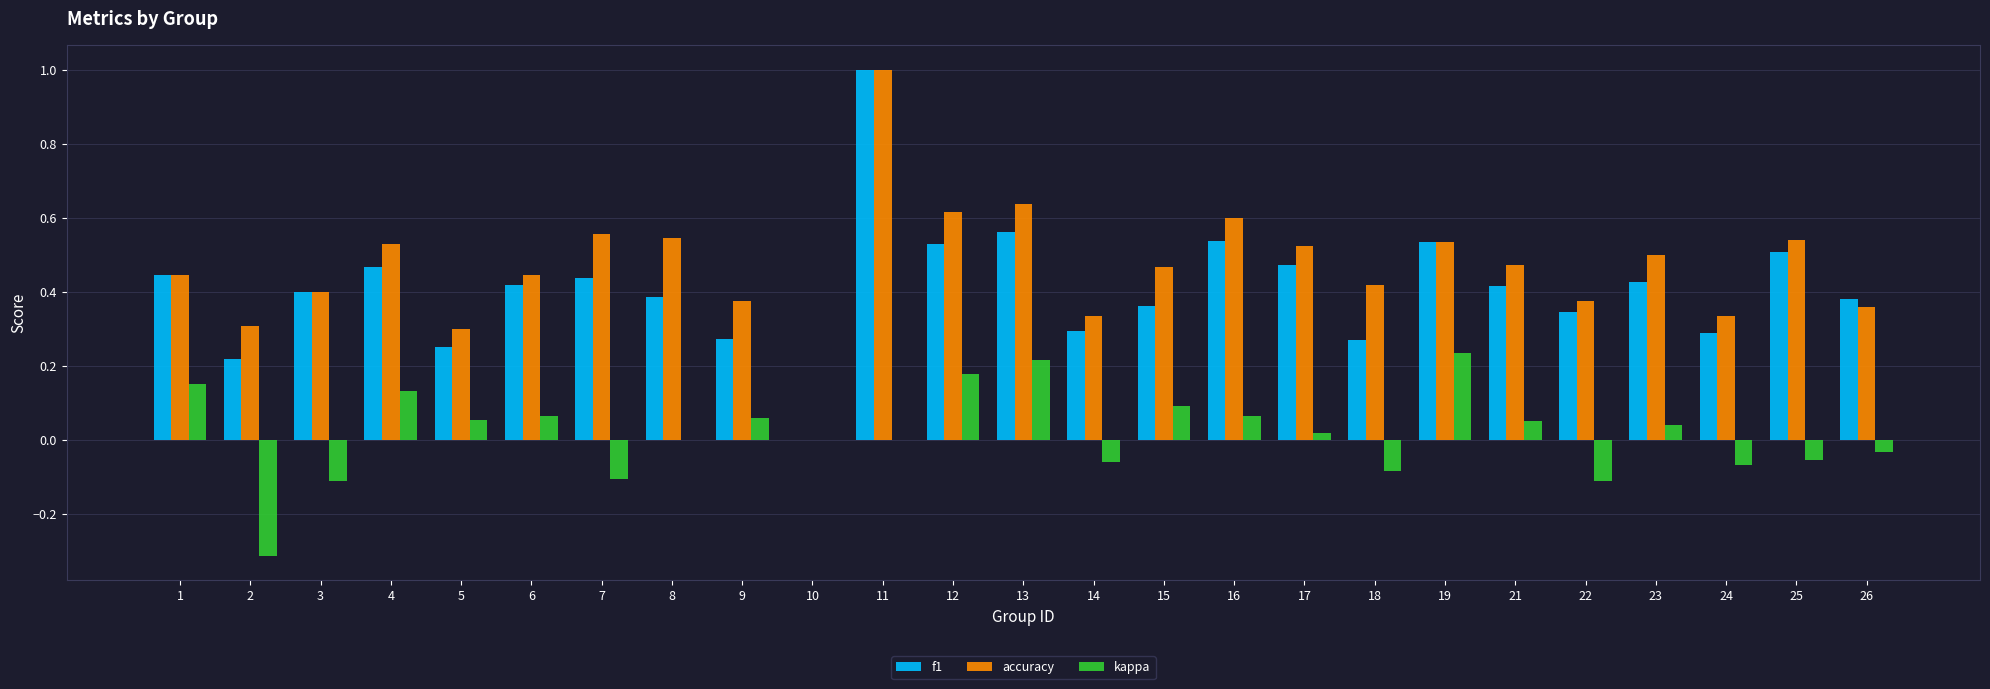

What is the total value across all series at 19?

1.3